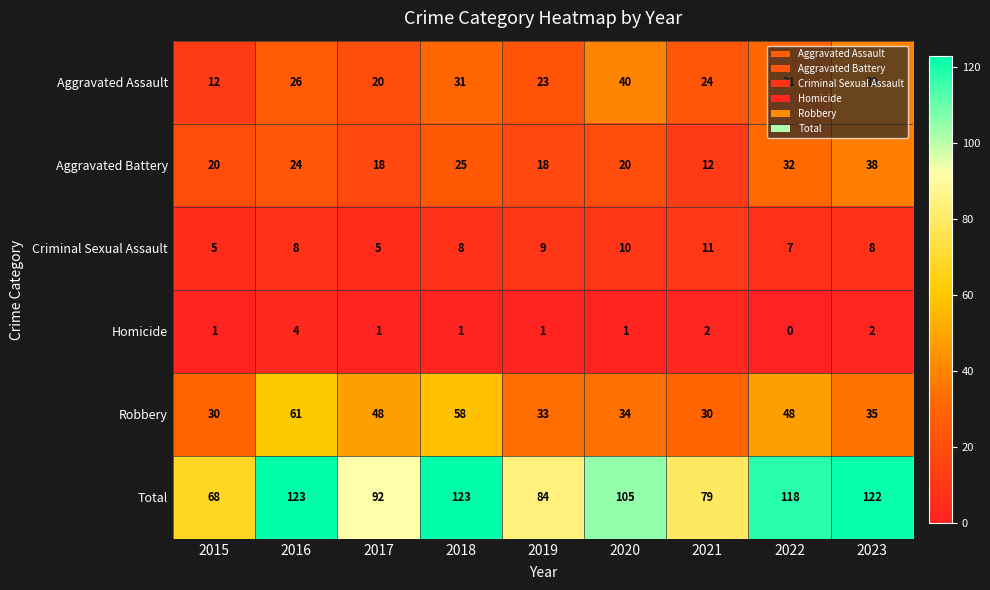

How many categories are shown in the chart?

9